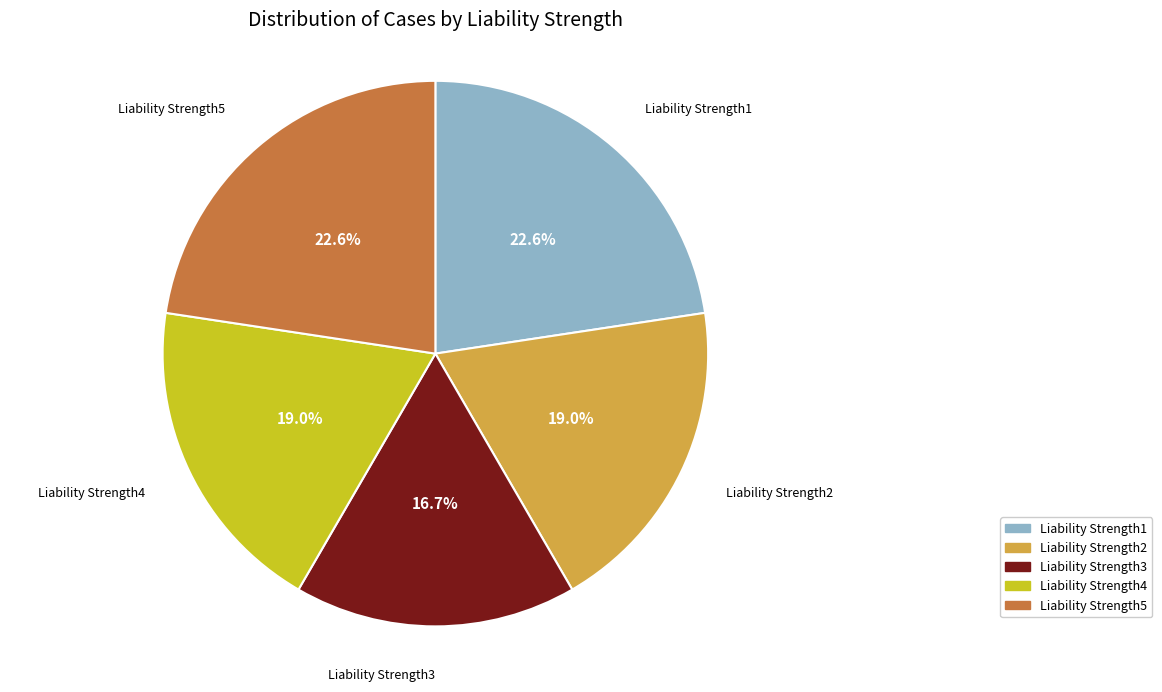

To the nearest percent, what is the combined percentage of Liability Strength5 and Liability Strength3?

39%